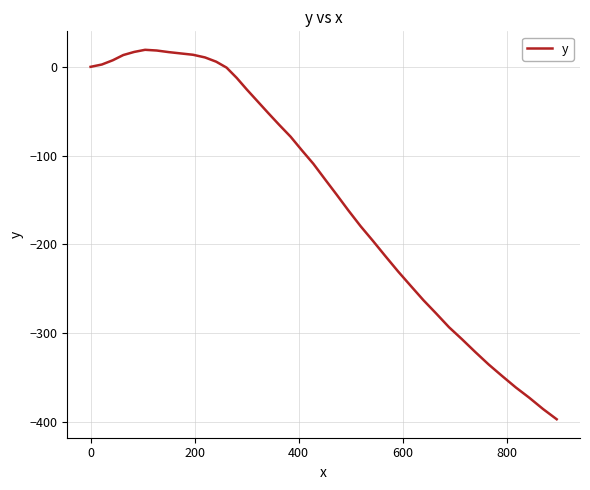

What is the greatest value displayed?

19.2